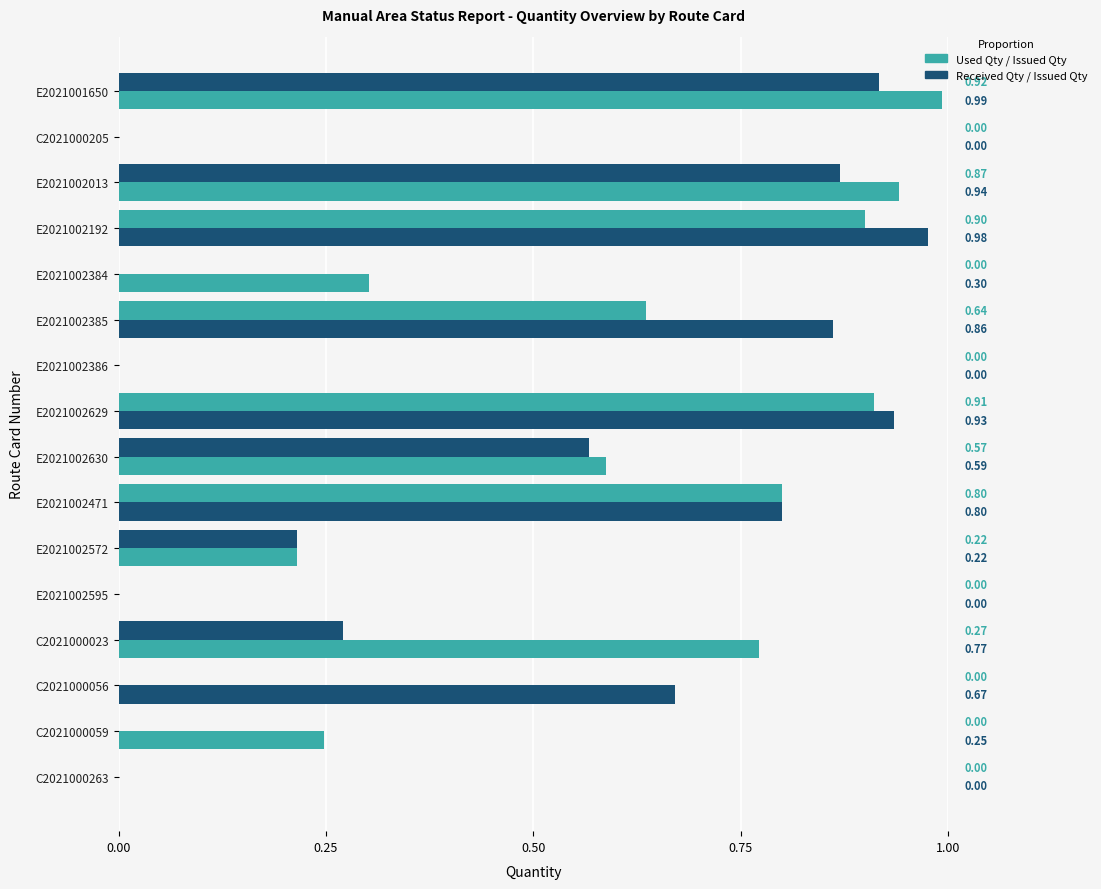

Is it true that Received Qty (proportion) equals 0.1 at E2021002630?

False